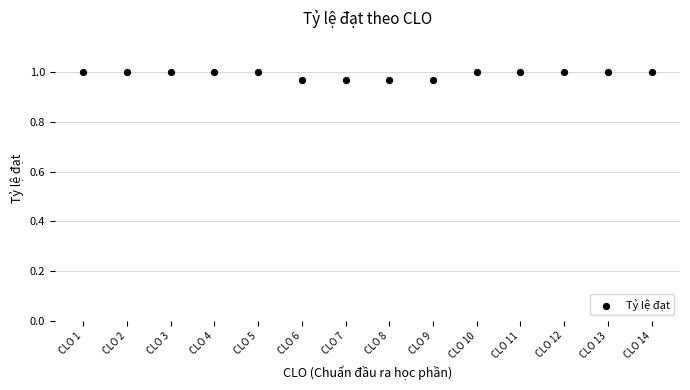

How many points are shown in the scatter plot?

14